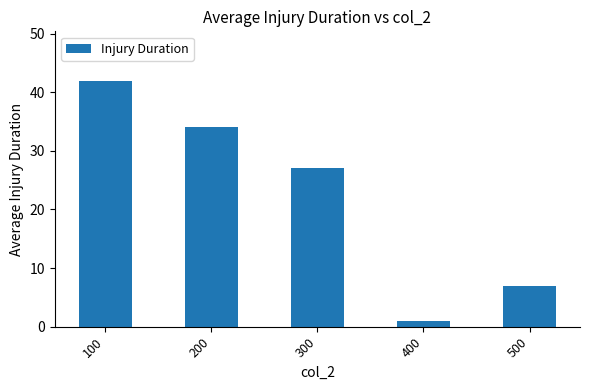

List the labels in order of value, largest first.

100, 200, 300, 500, 400